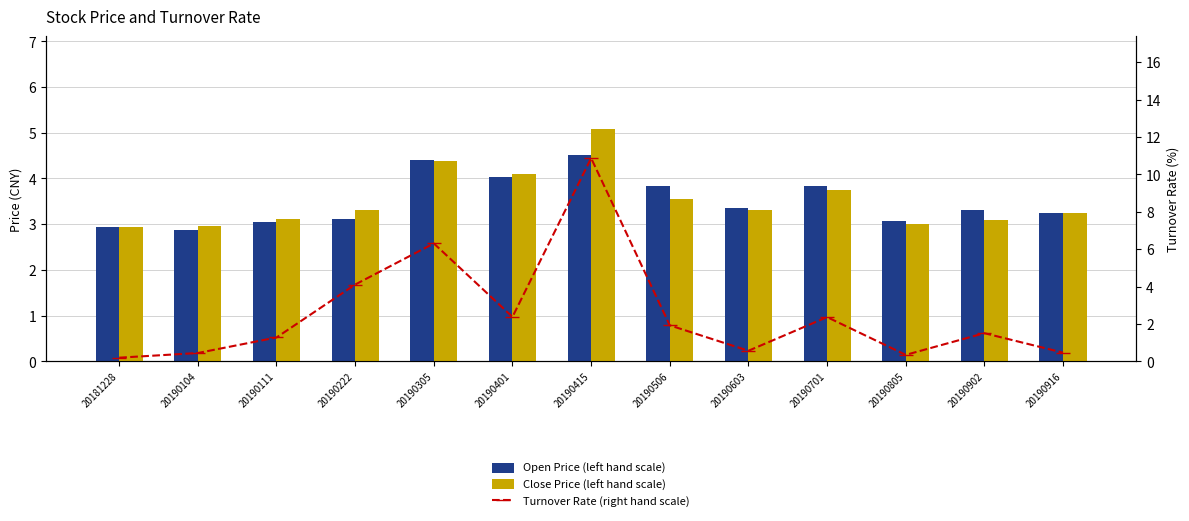

How many data points in Open Price (left hand scale) are less than 3?

2